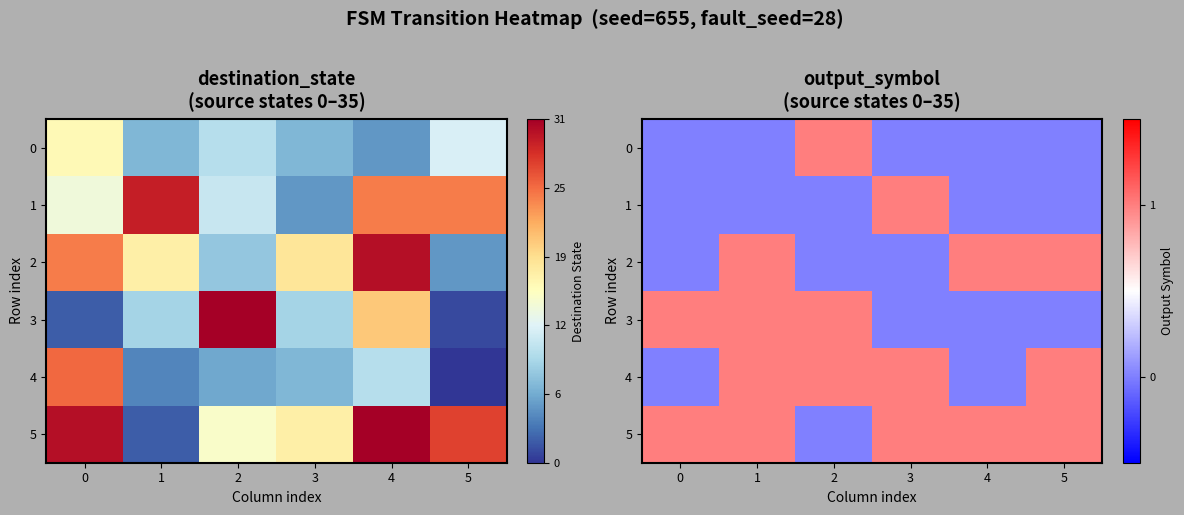

What is the difference between the maximum and minimum values in the row_5 series?

1